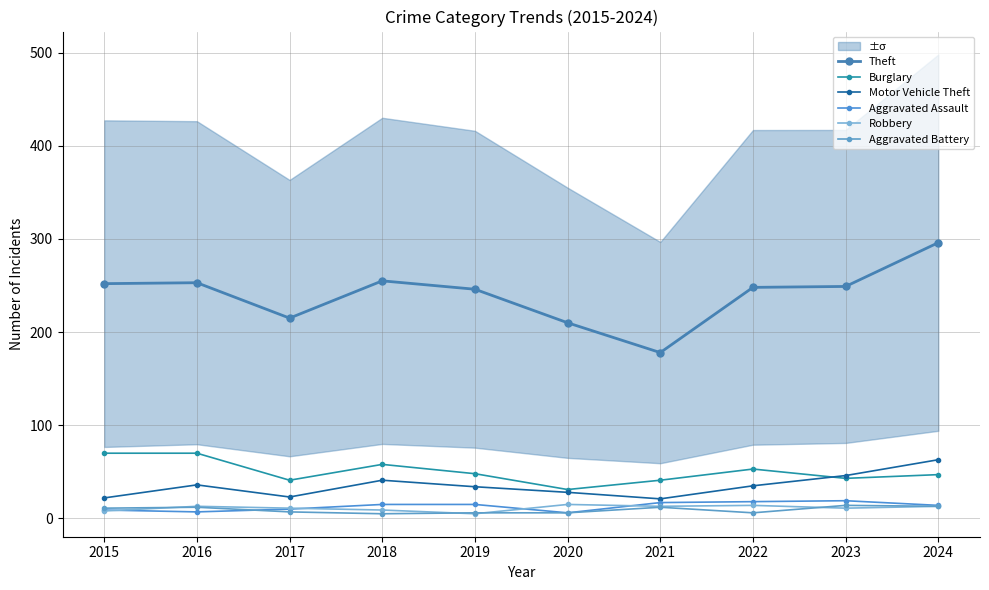

Rank the categories by Robbery value from lowest to highest.

2019, 2015, 2018, 2017, 2023, 2016, 2021, 2024, 2022, 2020